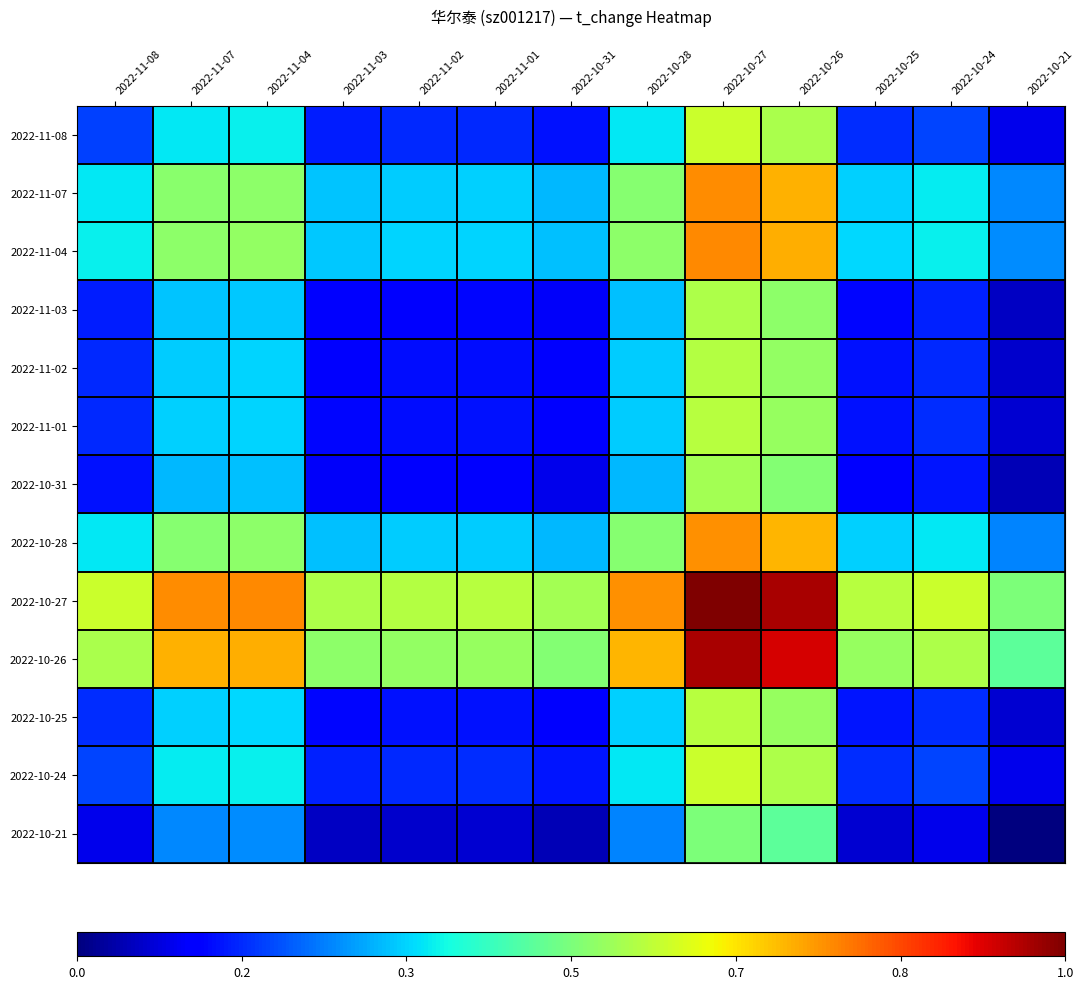

Which series has the largest total across all categories?

2022-10-27